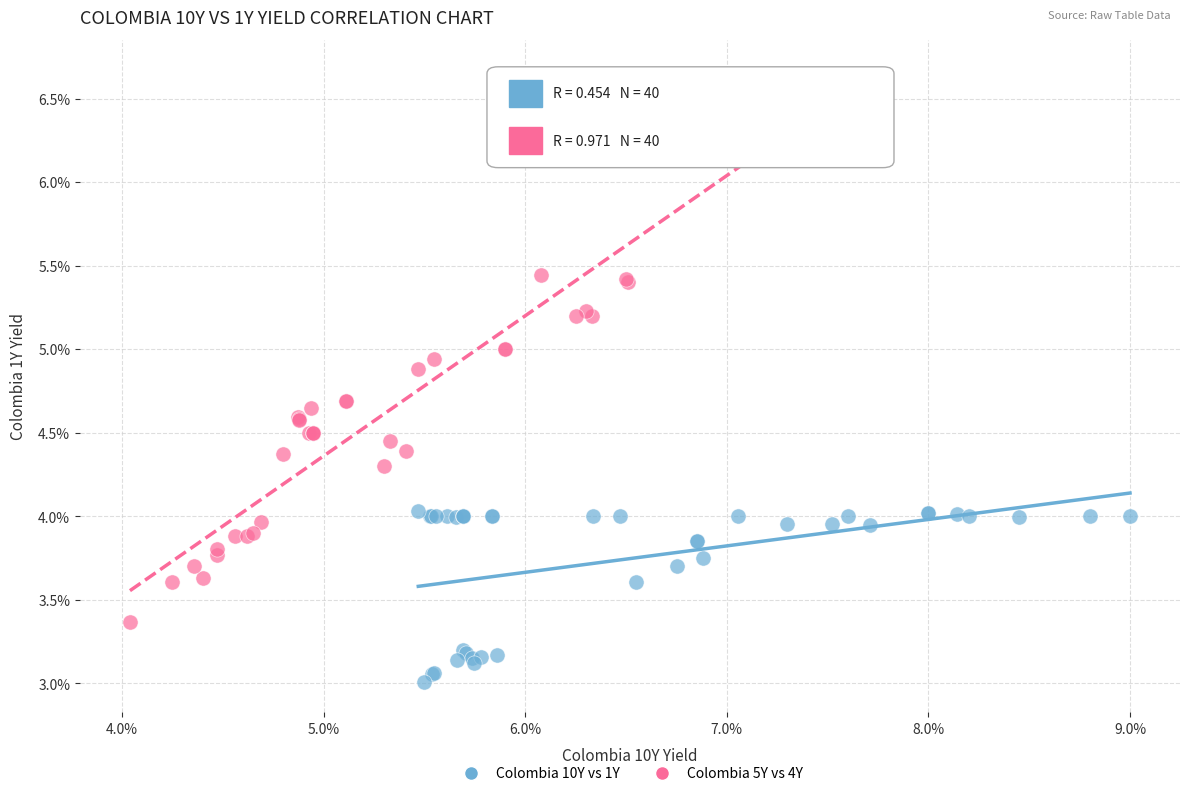

Which series reaches the maximum Y coordinate?

Colombia 5Y vs 4Y